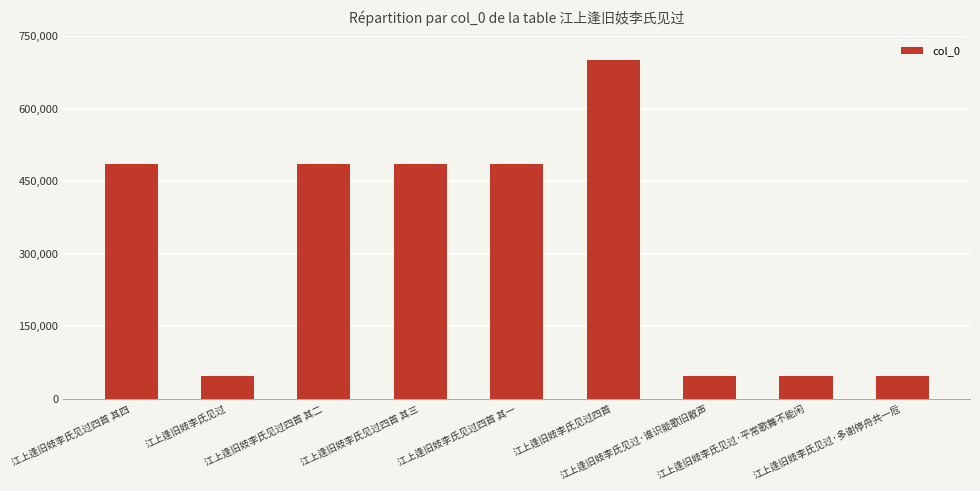

What is the change in value from 江上逢旧妓李氏见过四首 其一 to 江上逢旧妓李氏见过·谁识能歌旧散声?

-438054